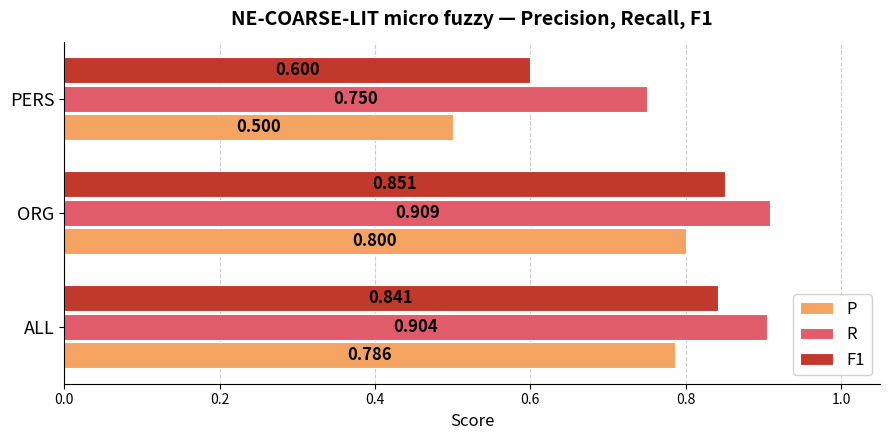

Which category has the lowest value in the P series?

PERS